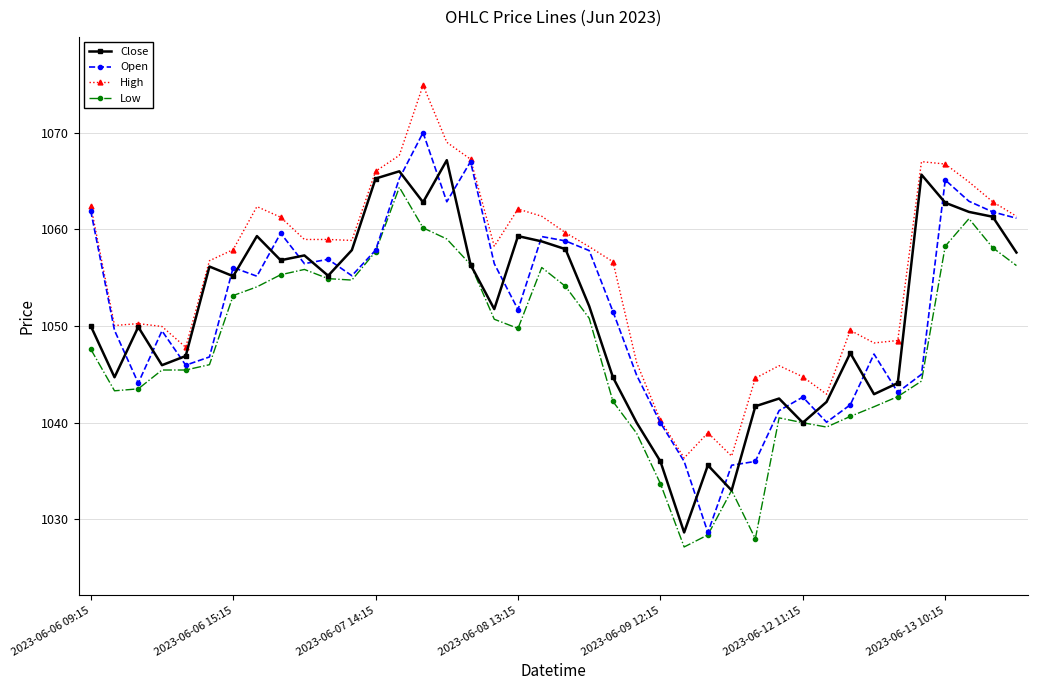

What is the value of the Open point at the 40th from the left?

1061.2